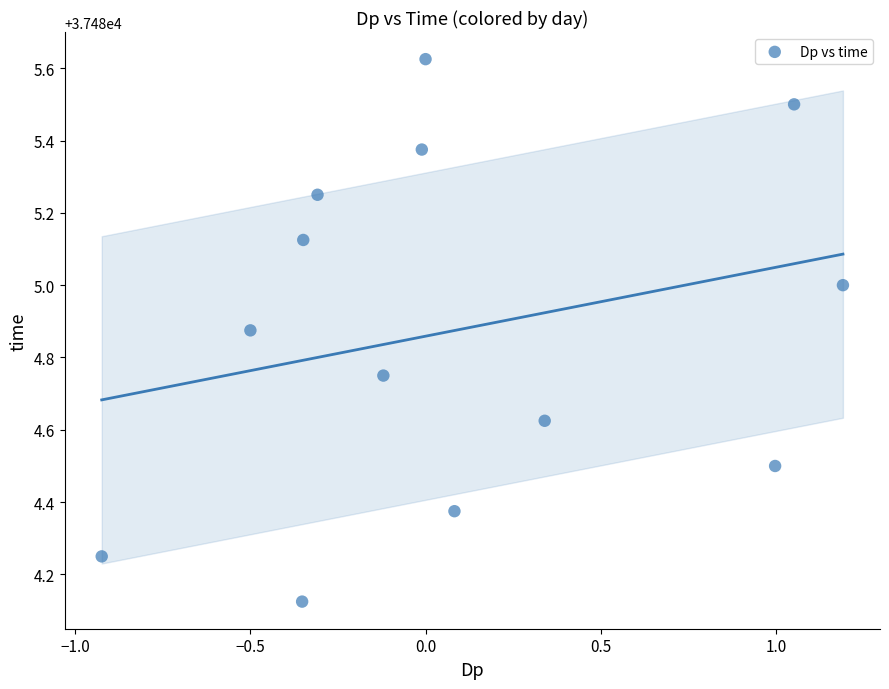

What is the range of X values (max minus min)?

2.1